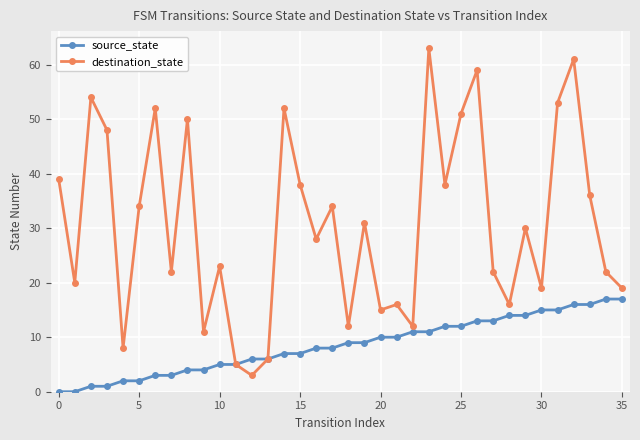

Which series has the largest total across all categories?

destination_state